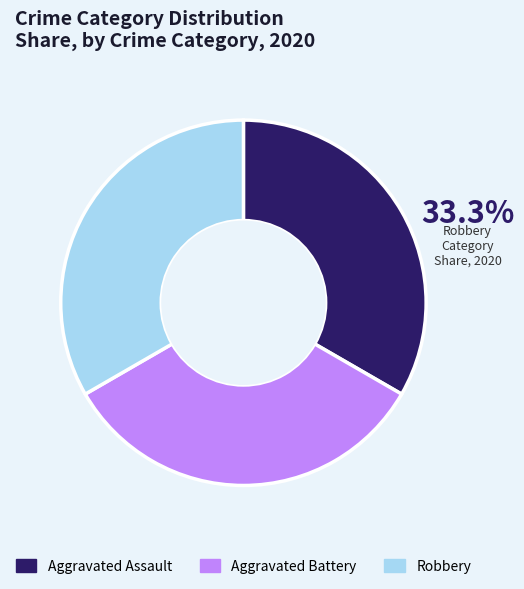

How many segments does this pie chart have?

3